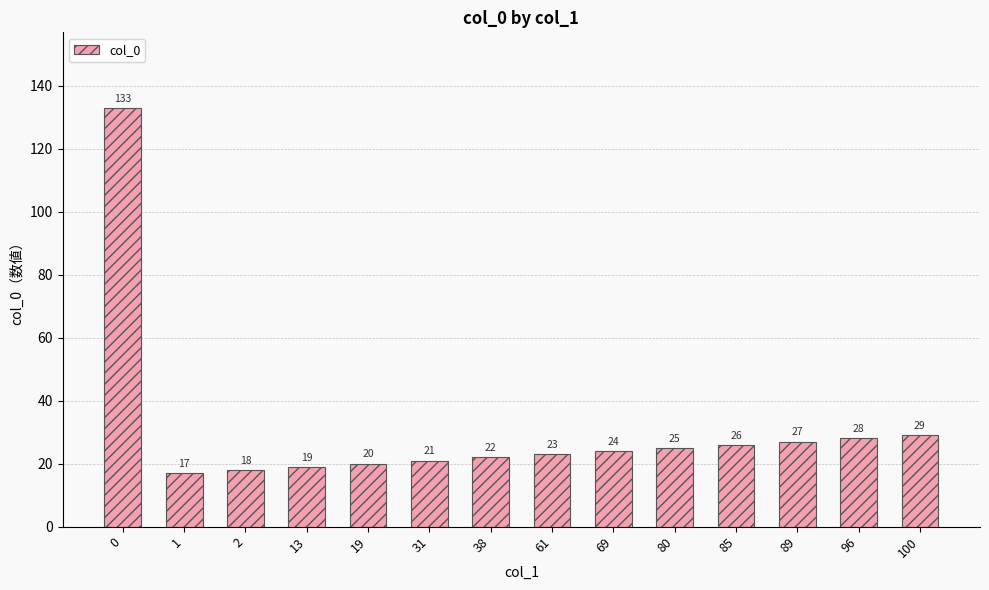

Reading left to right, list all the values displayed in this chart.

133	17	18	19	20	21	22	23	24	25	26	27	28	29